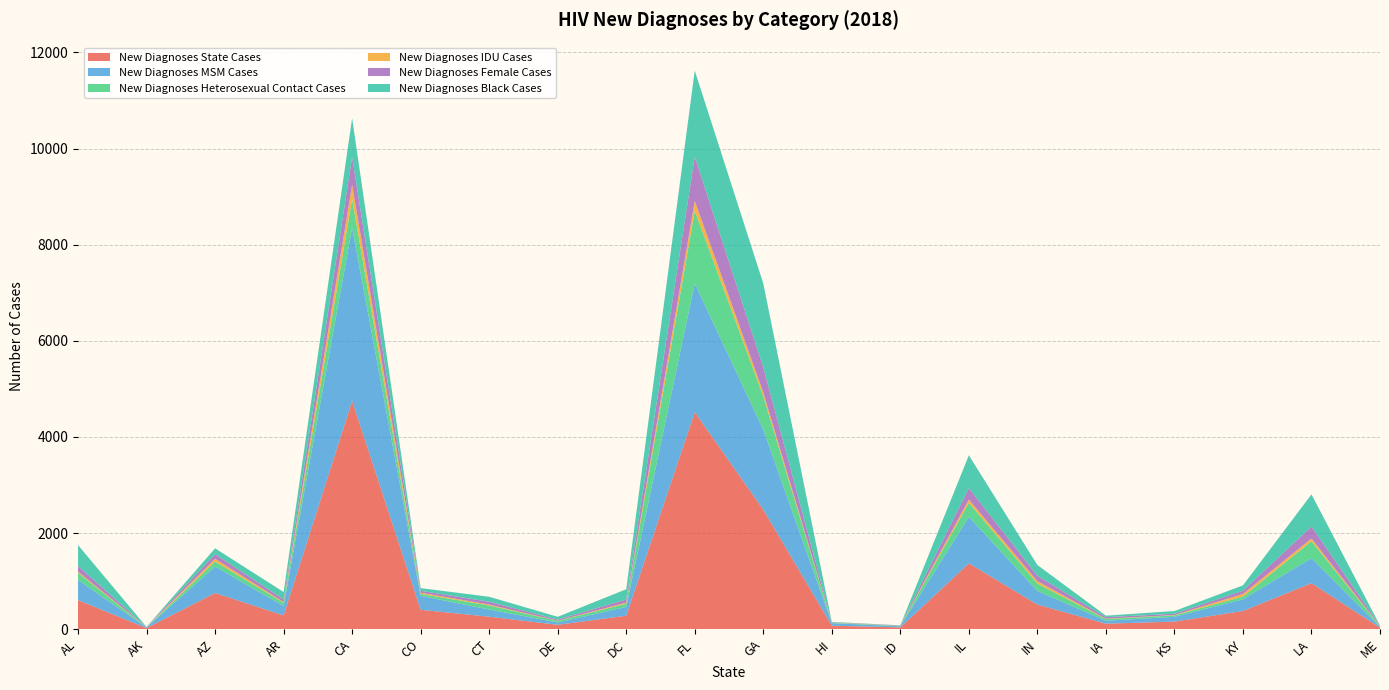

Reading left to right, extract all data points from this chart.

New Diagnoses State Cases: 604	23	752	286	4749	403	259	91	280	4515	2486	72	37	1369	511	114	157	378	957	31
New Diagnoses MSM Cases: 419	14	552	195	3605	290	149	48	183	2678	1666	54	22	968	283	61	100	243	521	16
New Diagnoses Heterosexual Contact Cases: 148	2	102	68	591	42	84	34	67	1506	693	8	10	291	153	35	31	55	352	9
New Diagnoses IDU Cases: 25	2	58	15	304	23	19	4	22	211	82	5	2	68	51	7	6	56	57	6
New Diagnoses Female Cases: 118	3	96	55	575	40	60	22	65	921	520	6	7	238	112	32	27	69	249	8
New Diagnoses Black Cases: 436	1	122	154	808	56	103	58	214	1792	1746	7	2	684	225	32	56	110	669	5